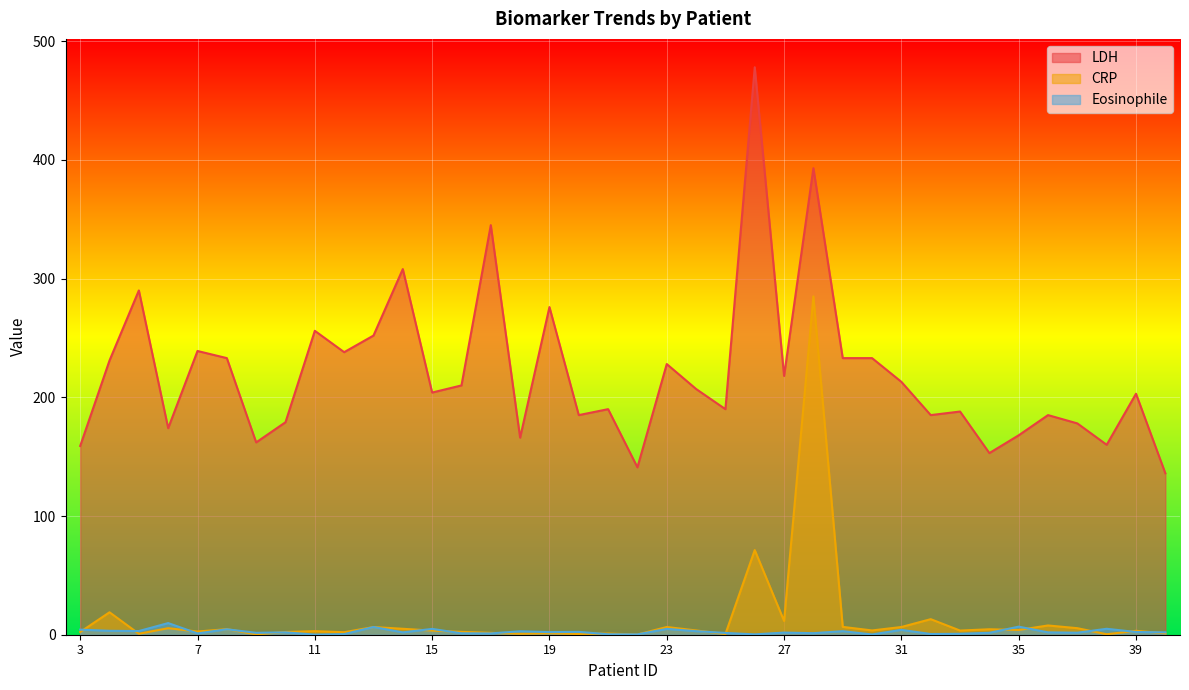

Reading left to right, extract all data points from this chart.

LDH: 159.0	231.0	290.0	174.0	239.0	233.0	162.0	179.0	256.0	238.0	252.0	308.0	204.0	210.0	345.0	166.0	276.0	185.0	190.0	141.0	228.0	207.0	190.0	478.0	218.0	393.0	233.0	233.0	213.0	185.0	188.0	153.0	168.0	185.0	178.0	160.0	203.0	136.0
CRP: 2.3	18.9	0.8	5.5	2.7	4.7	0.3	2.3	3.0	2.1	6.5	5.0	3.5	2.4	1.6	0.8	1.2	0.6	1.0	0.2	6.5	3.6	0.6	71.3	11.6	285.0	6.6	3.6	6.5	13.1	3.5	4.6	4.0	7.8	5.5	0.4	3.3	1.2
Eosinophile: 4.3	3.3	3.1	9.8	1.1	4.6	1.6	2.0	0.1	0.5	6.5	2.0	4.9	1.2	1.1	2.9	2.2	2.4	0.4	0.3	4.9	3.0	1.5	0.3	1.8	1.3	3.0	0.2	4.1	0.6	0.8	1.6	6.8	2.0	1.7	5.0	2.3	2.0